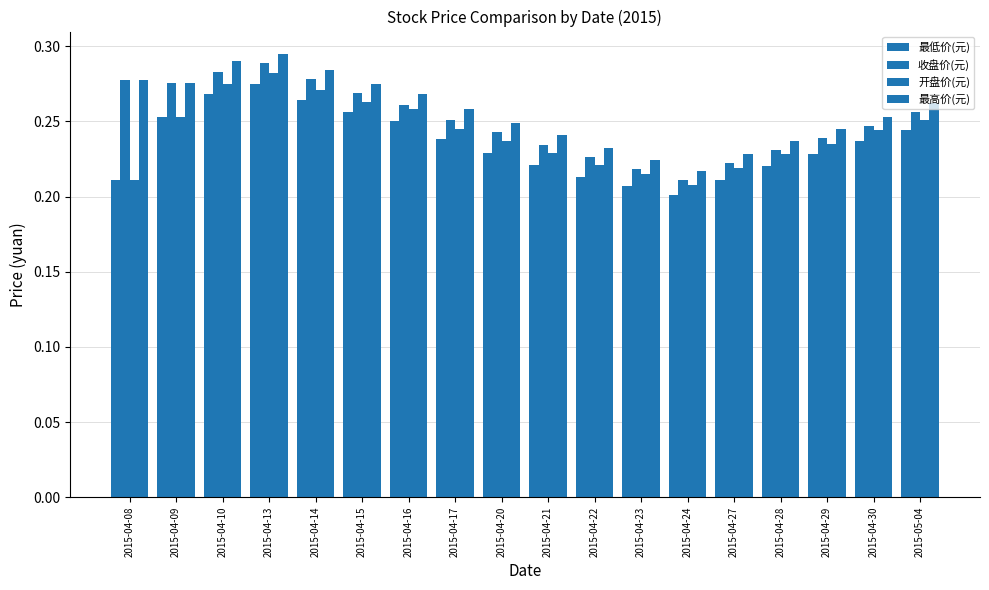

How many groups of bars are there?

18